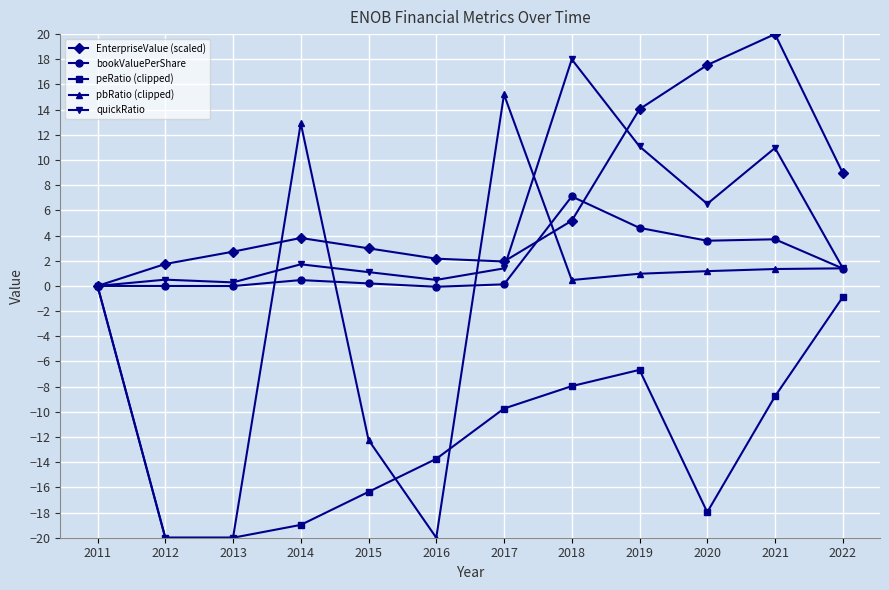

At which category does EnterpriseValue (scaled) reach its first local peak?

2014